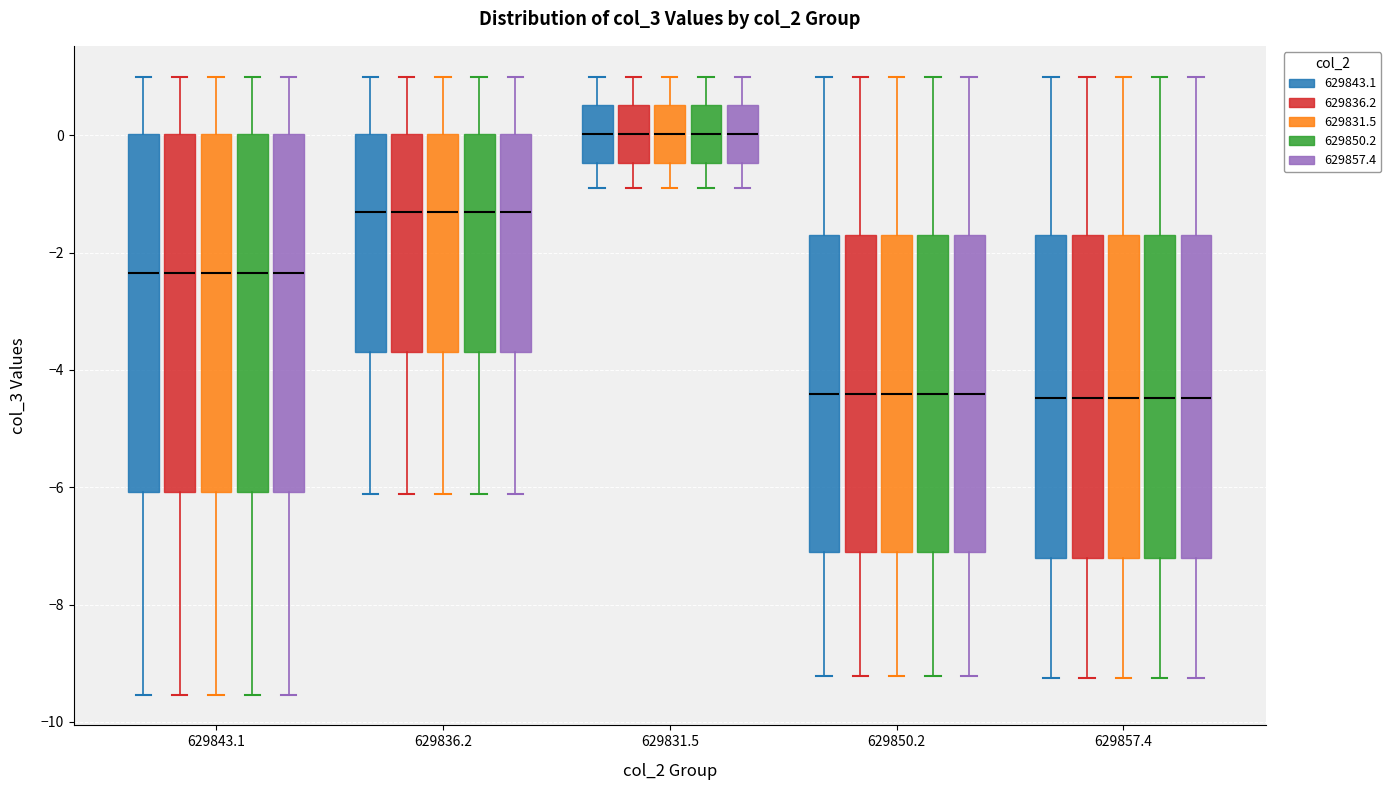

Reading left to right, read every box against the y-axis: the position of its median line, the range the box covers, and the ends of its whiskers. The values are not printed on the chart, so give them approximately, as read against the axis.

629843.1 (629843.1): median -2.4, box -6.0 to 0.0, whiskers -9.6 to 1.0
629843.1 (629836.2): median -2.4, box -6.0 to 0.0, whiskers -9.6 to 1.0
629843.1 (629831.5): median -2.4, box -6.0 to 0.0, whiskers -9.6 to 1.0
629843.1 (629850.2): median -2.4, box -6.0 to 0.0, whiskers -9.6 to 1.0
629843.1 (629857.4): median -2.4, box -6.0 to 0.0, whiskers -9.6 to 1.0
629836.2 (629843.1): median -1.4, box -3.6 to 0.0, whiskers -6.2 to 1.0
629836.2 (629836.2): median -1.4, box -3.6 to 0.0, whiskers -6.2 to 1.0
629836.2 (629831.5): median -1.4, box -3.6 to 0.0, whiskers -6.2 to 1.0
629836.2 (629850.2): median -1.4, box -3.6 to 0.0, whiskers -6.2 to 1.0
629836.2 (629857.4): median -1.4, box -3.6 to 0.0, whiskers -6.2 to 1.0
629831.5 (629843.1): median 0.0, box -0.4 to 0.6, whiskers -0.8 to 1.0
629831.5 (629836.2): median 0.0, box -0.4 to 0.6, whiskers -0.8 to 1.0
629831.5 (629831.5): median 0.0, box -0.4 to 0.6, whiskers -0.8 to 1.0
629831.5 (629850.2): median 0.0, box -0.4 to 0.6, whiskers -0.8 to 1.0
629831.5 (629857.4): median 0.0, box -0.4 to 0.6, whiskers -0.8 to 1.0
629850.2 (629843.1): median -4.4, box -7.2 to -1.8, whiskers -9.2 to 1.0
629850.2 (629836.2): median -4.4, box -7.2 to -1.8, whiskers -9.2 to 1.0
629850.2 (629831.5): median -4.4, box -7.2 to -1.8, whiskers -9.2 to 1.0
629850.2 (629850.2): median -4.4, box -7.2 to -1.8, whiskers -9.2 to 1.0
629850.2 (629857.4): median -4.4, box -7.2 to -1.8, whiskers -9.2 to 1.0
629857.4 (629843.1): median -4.4, box -7.2 to -1.8, whiskers -9.2 to 1.0
629857.4 (629836.2): median -4.4, box -7.2 to -1.8, whiskers -9.2 to 1.0
629857.4 (629831.5): median -4.4, box -7.2 to -1.8, whiskers -9.2 to 1.0
629857.4 (629850.2): median -4.4, box -7.2 to -1.8, whiskers -9.2 to 1.0
629857.4 (629857.4): median -4.4, box -7.2 to -1.8, whiskers -9.2 to 1.0